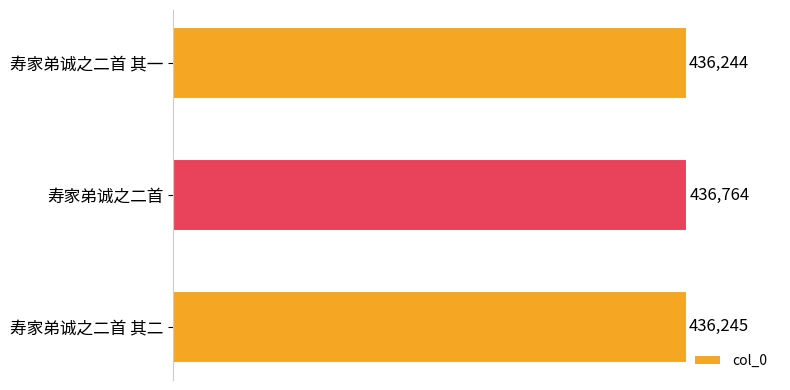

Rank the categories by value from highest to lowest.

寿家弟诚之二首, 寿家弟诚之二首 其二, 寿家弟诚之二首 其一